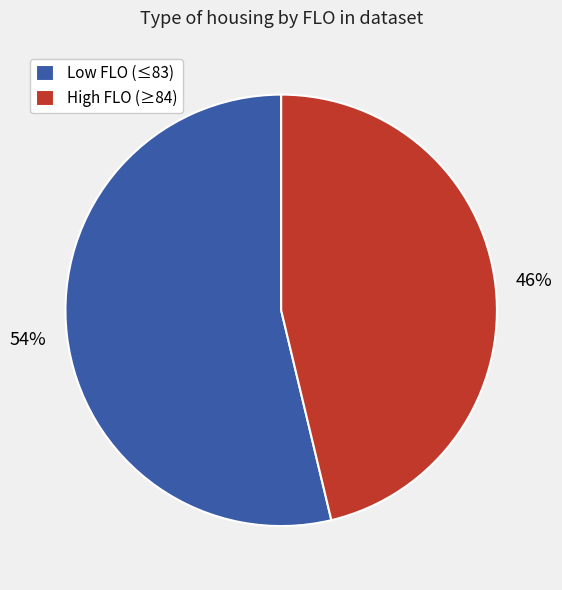

Which slice is the largest?

Low FLO (≤83)